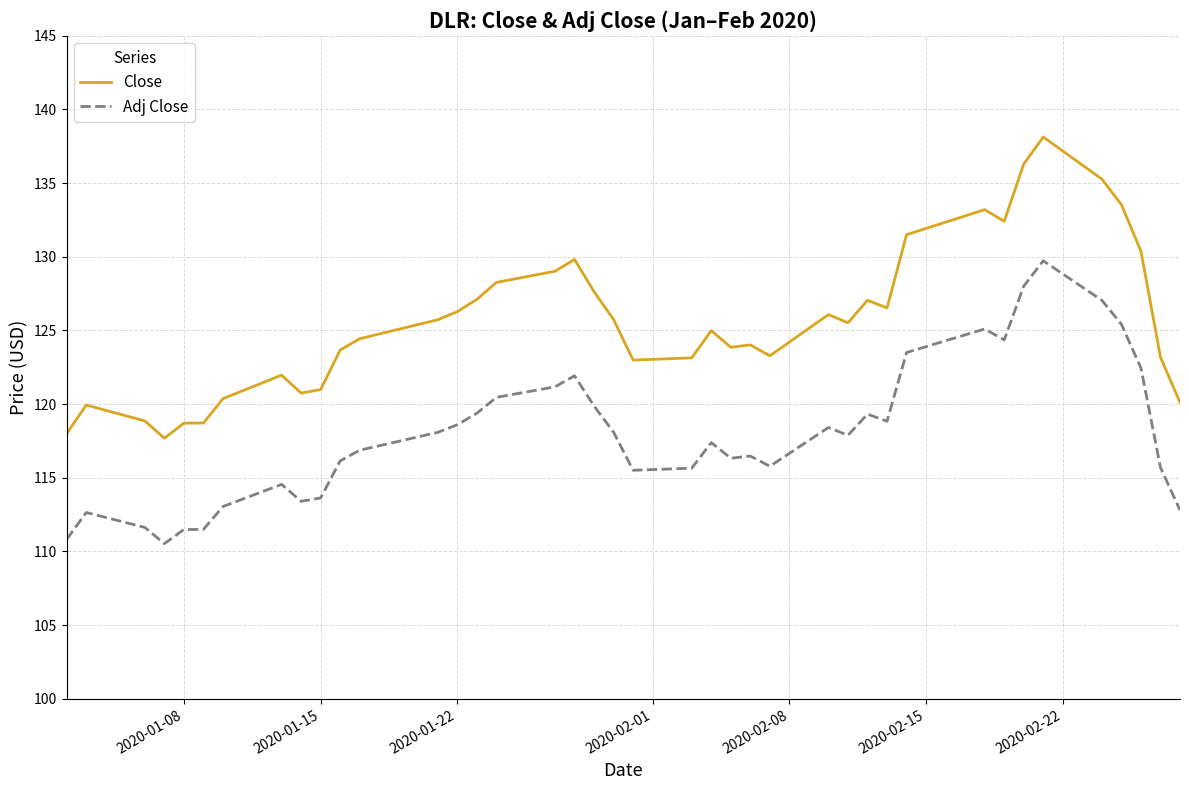

True or false: Adj Close and Close intersect in this chart.

False